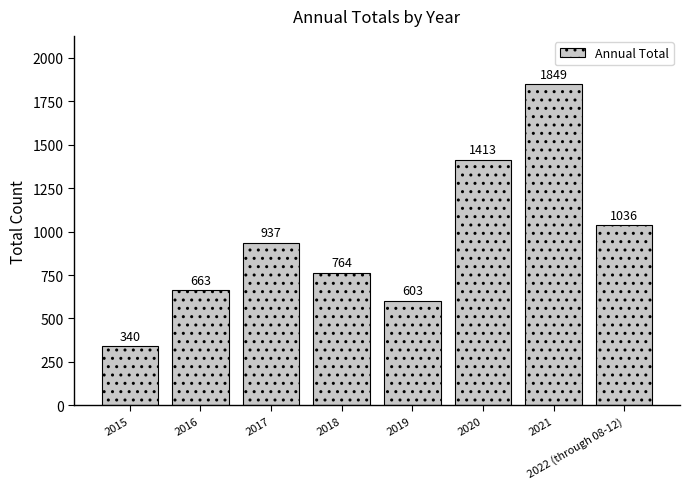

True or false: the data shows 603 at 2019.

True